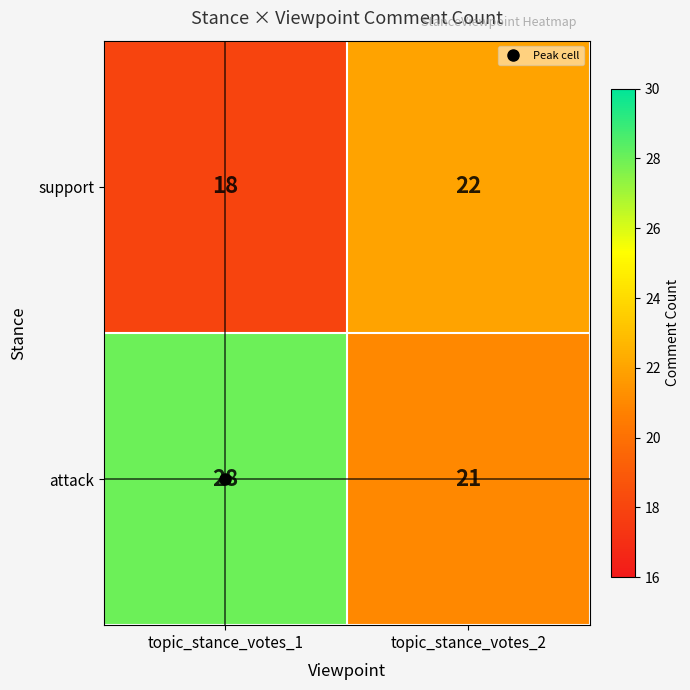

What is the average value of the support series?

20